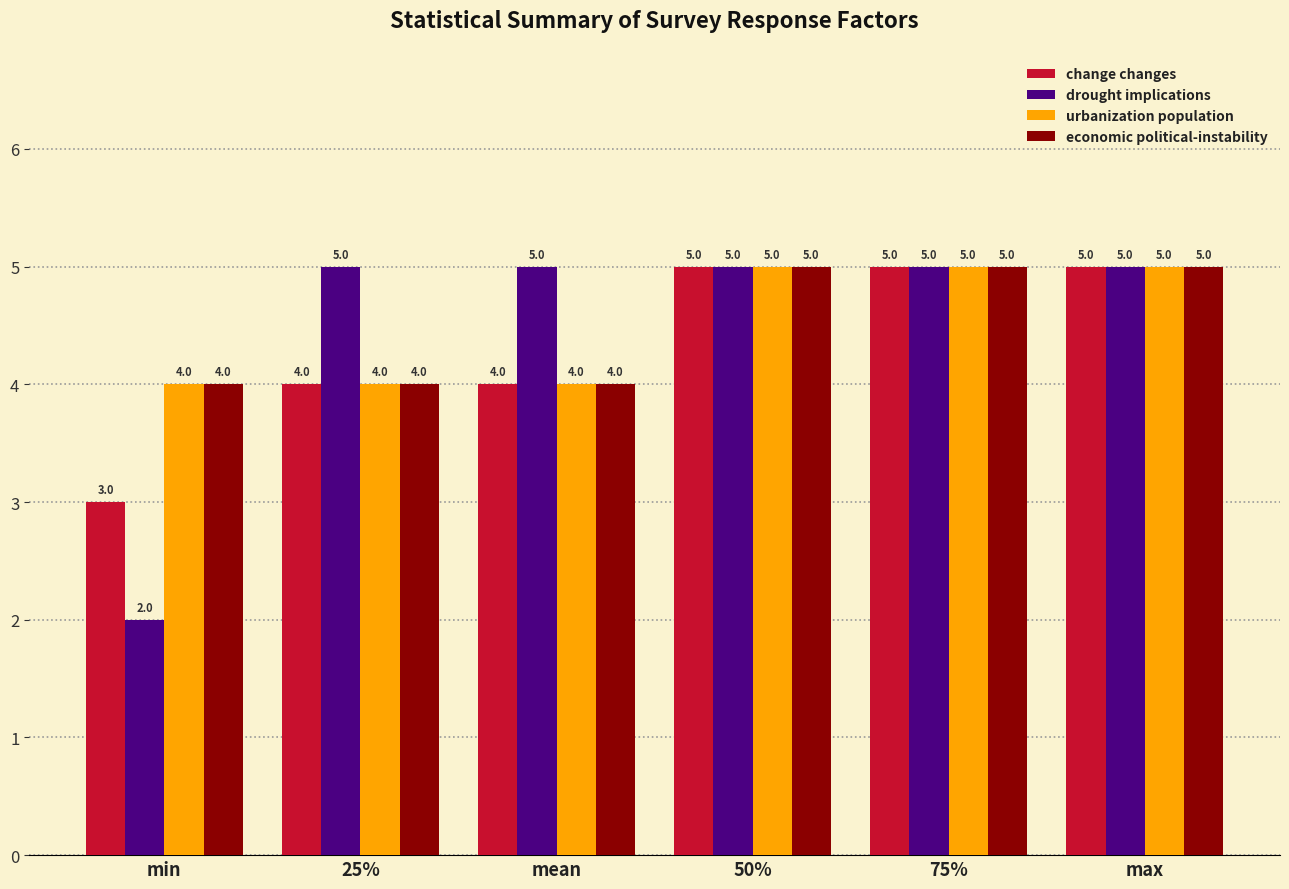

Which label corresponds to the smallest value in the chart?

min